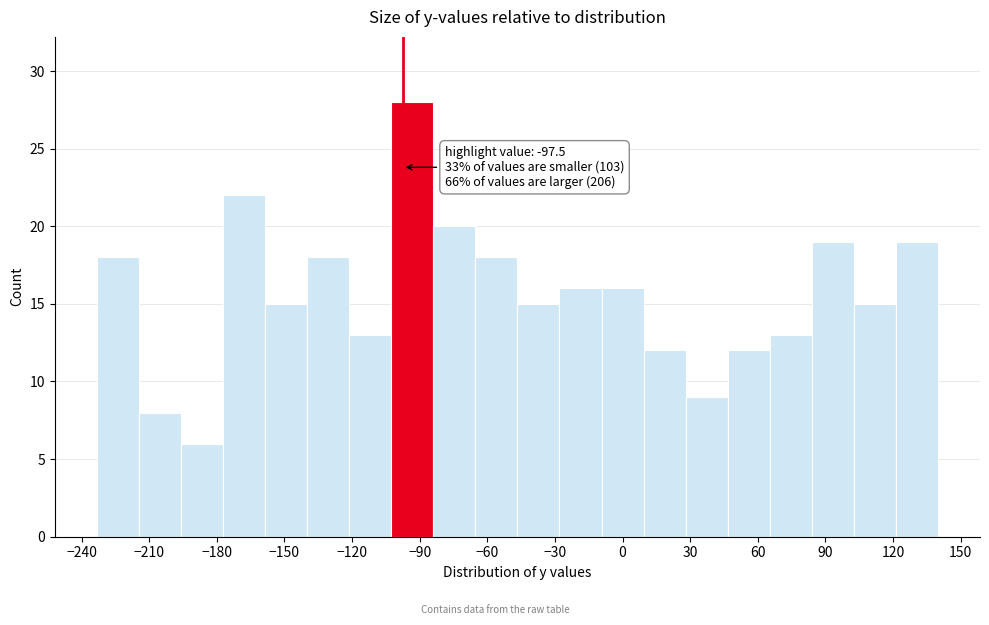

Around what value on the x-axis is the tallest bar? Give the approximate position of its centre, as read against the axis.

-95